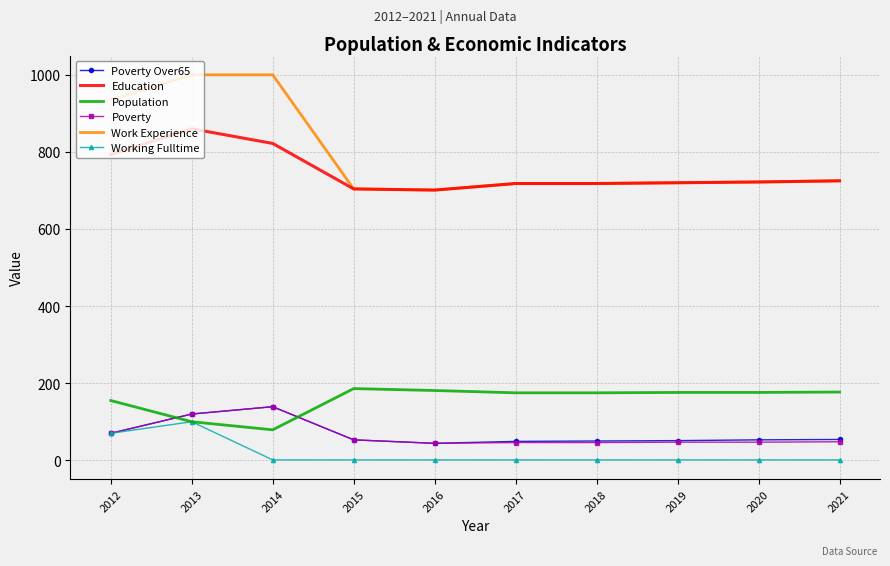

True or false: Working Fulltime has a value of 1 at 2016.

True